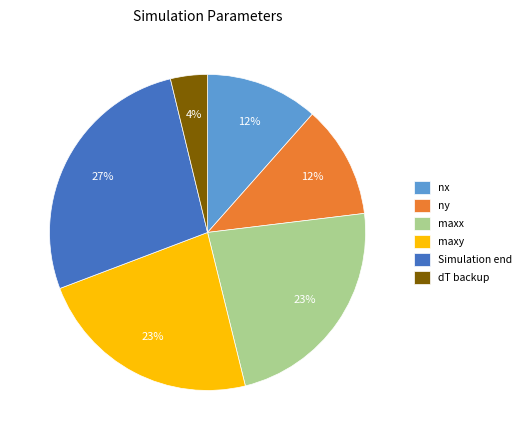

To the nearest percent, what portion does Simulation end represent?

27%